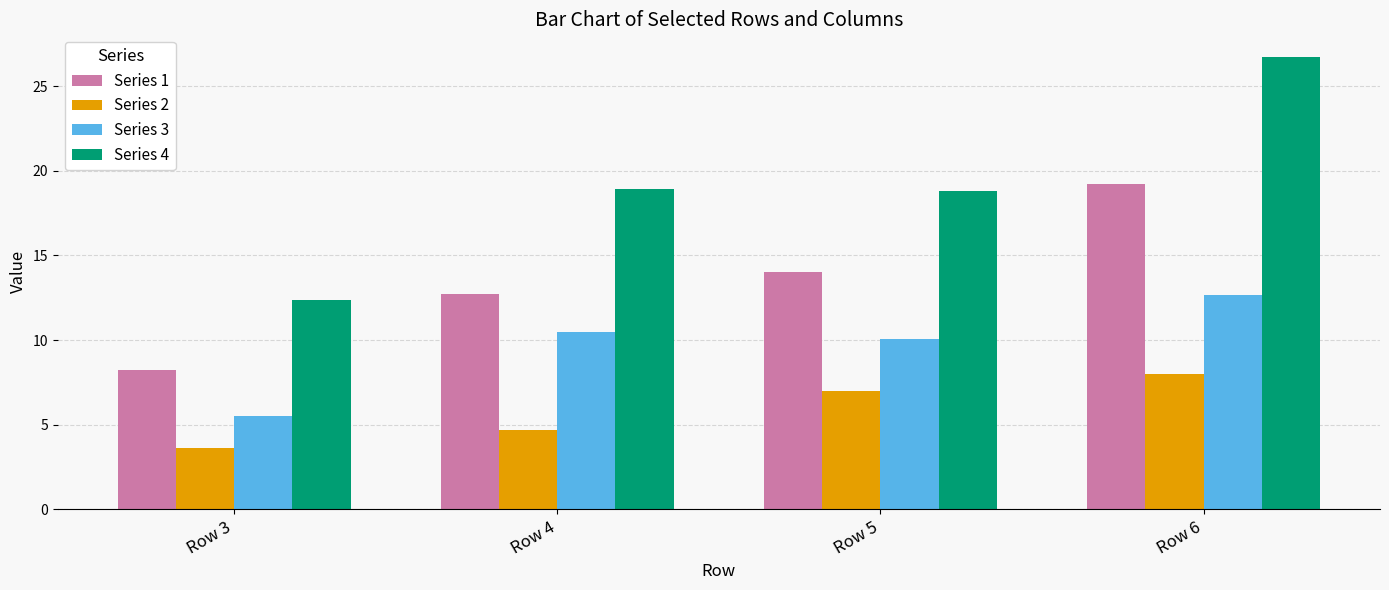

Which series has the largest total across all categories?

Series 4